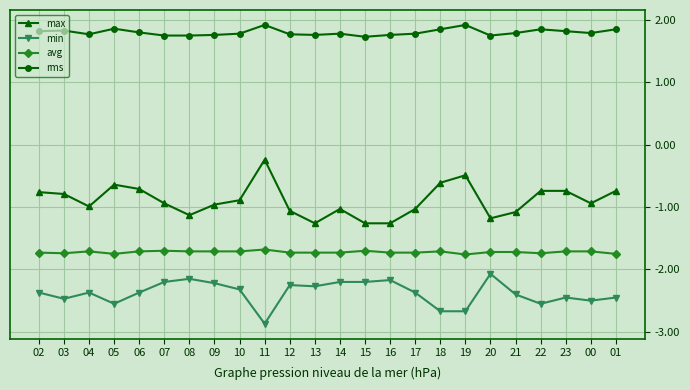

Read the rms value at 12.

1.8